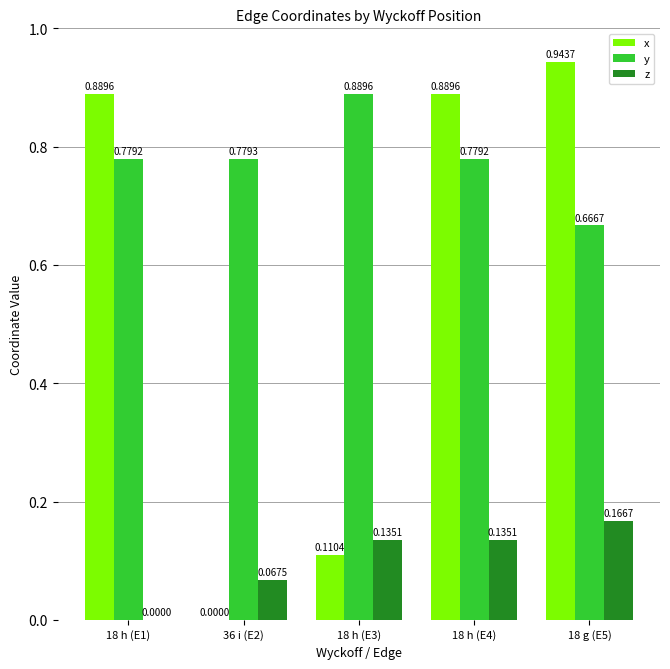

Are the bars grouped side by side (vs. stacked)?

Yes